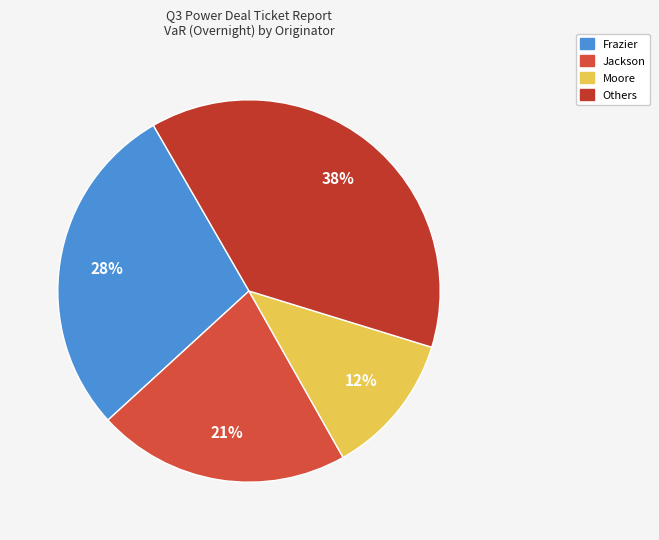

How many segments does this pie chart have?

4